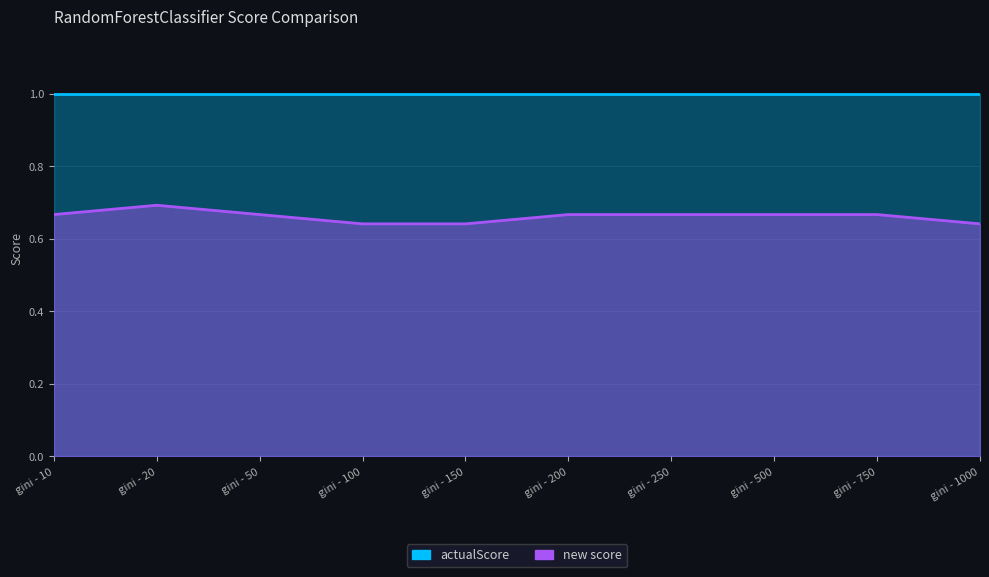

At which category does the data reach its first local peak?

gini - 20